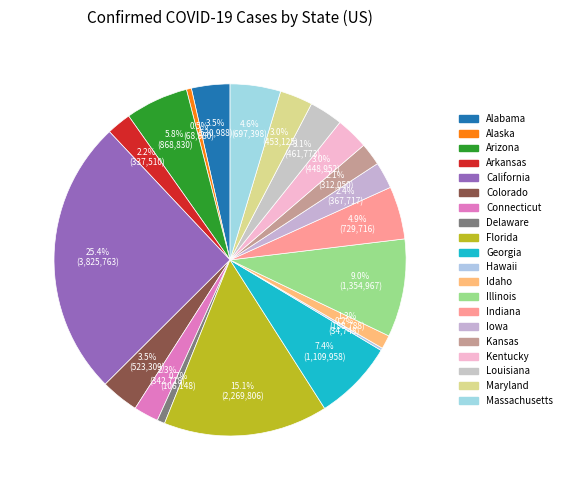

To the nearest percent, what is the difference between the Alaska and California slice percentages?

25%